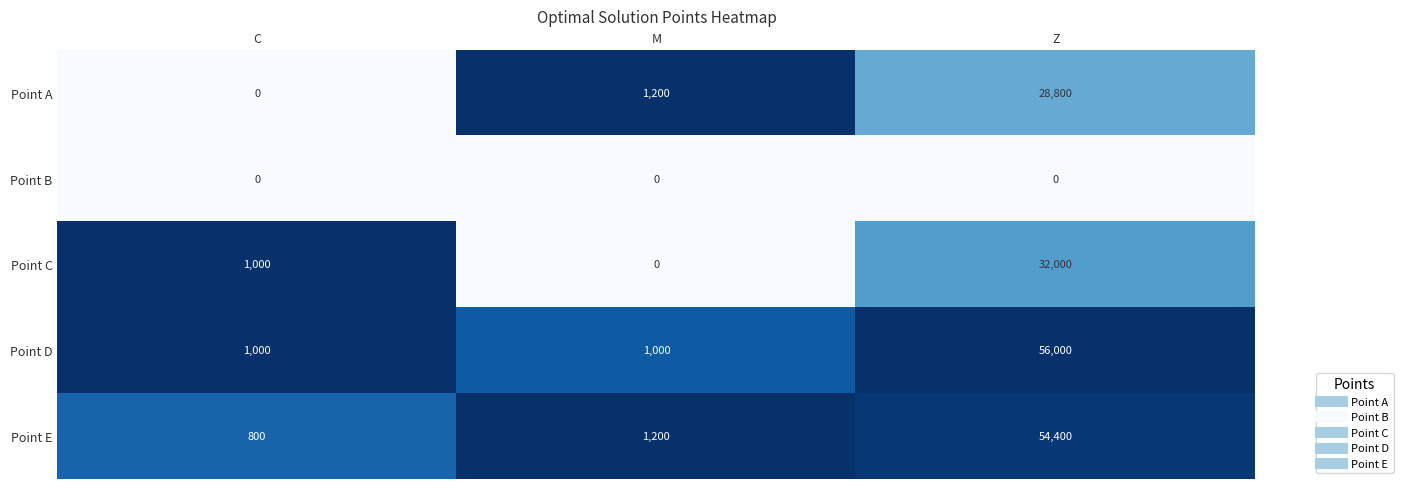

What is the sum of all Point E values?

56400